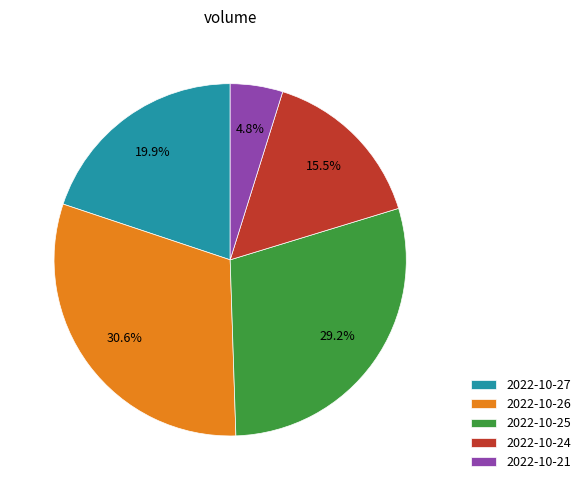

What portion of the pie excludes 2022-10-26?

69.4%